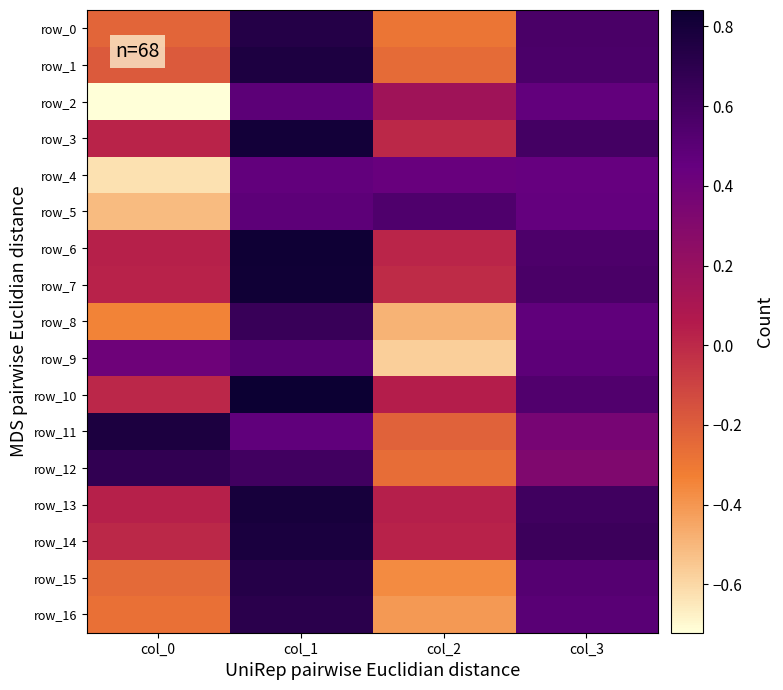

Reading right to left, list all the values displayed in this chart.

row_0: 0.6	-0.3	0.7	-0.2
row_1: 0.6	-0.3	0.8	-0.2
row_2: 0.5	0.2	0.5	-0.7
row_3: 0.6	0.0	0.8	0.0
row_4: 0.4	0.4	0.5	-0.6
row_5: 0.5	0.5	0.5	-0.5
row_6: 0.6	0.0	0.8	0.0
row_7: 0.6	-0.0	0.8	0.0
row_8: 0.5	-0.5	0.6	-0.3
row_9: 0.5	-0.6	0.5	0.4
row_10: 0.5	0.0	0.8	0.0
row_11: 0.4	-0.2	0.5	0.8
row_12: 0.3	-0.3	0.6	0.7
row_13: 0.6	0.0	0.8	0.0
row_14: 0.6	0.0	0.8	0.0
row_15: 0.5	-0.4	0.7	-0.2
row_16: 0.5	-0.4	0.7	-0.3